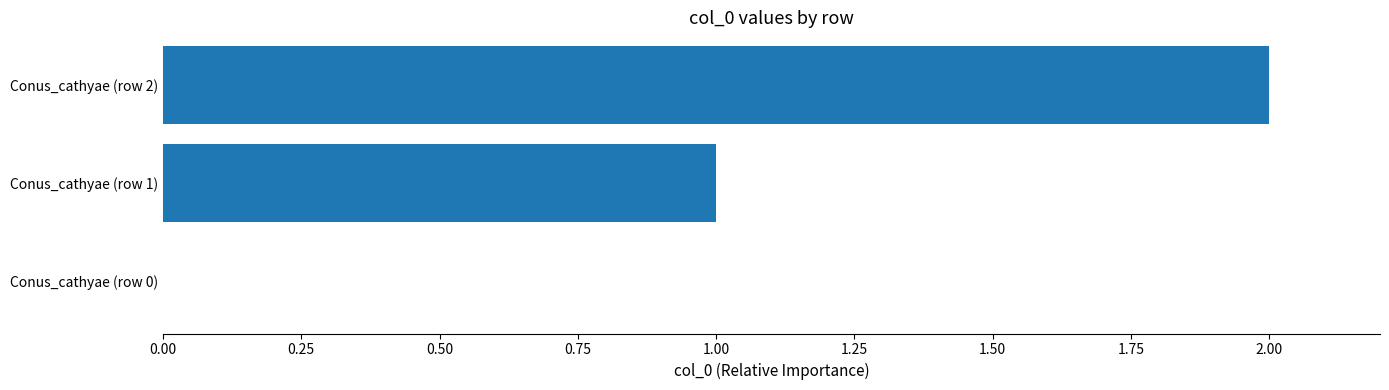

How many positive values are there?

2